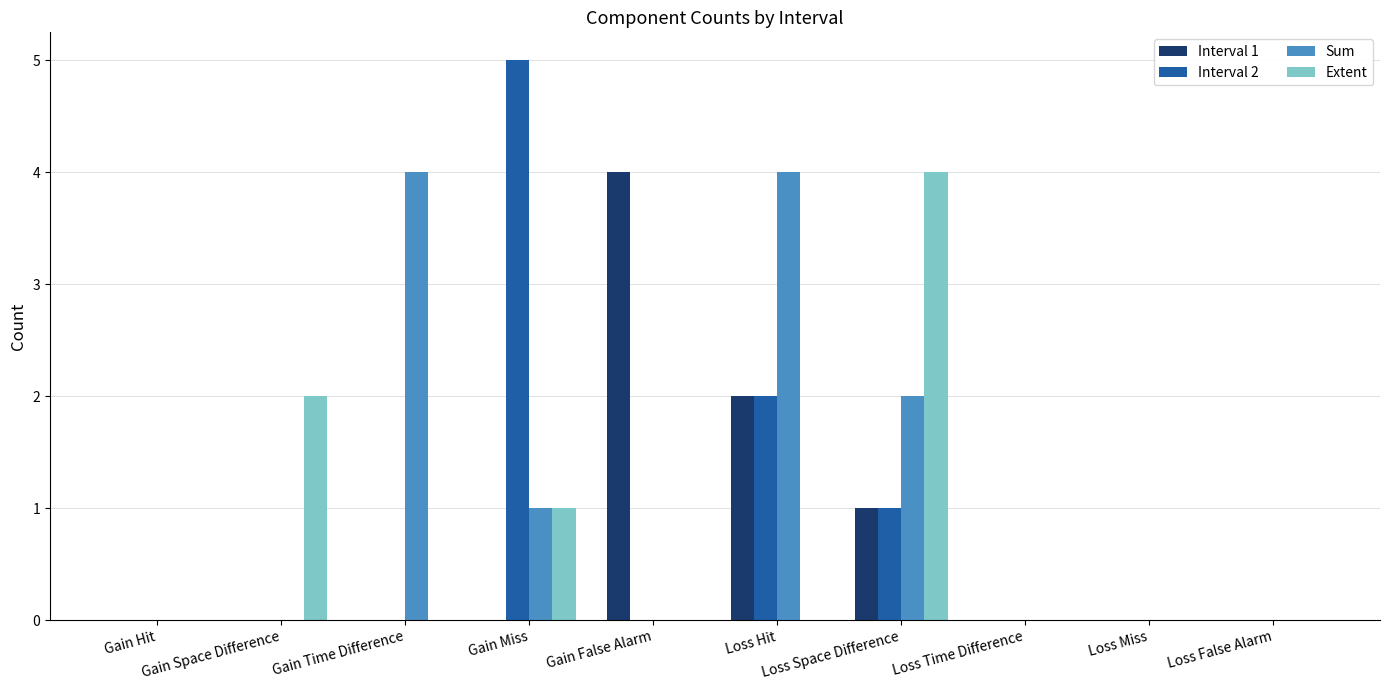

How many series are shown in this chart?

4